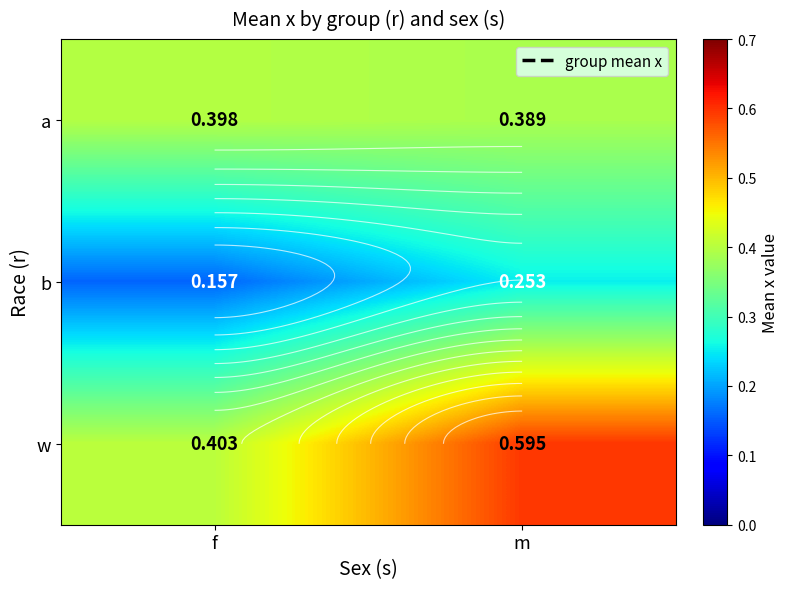

Is the value of b at f greater than the value of a at m?

No